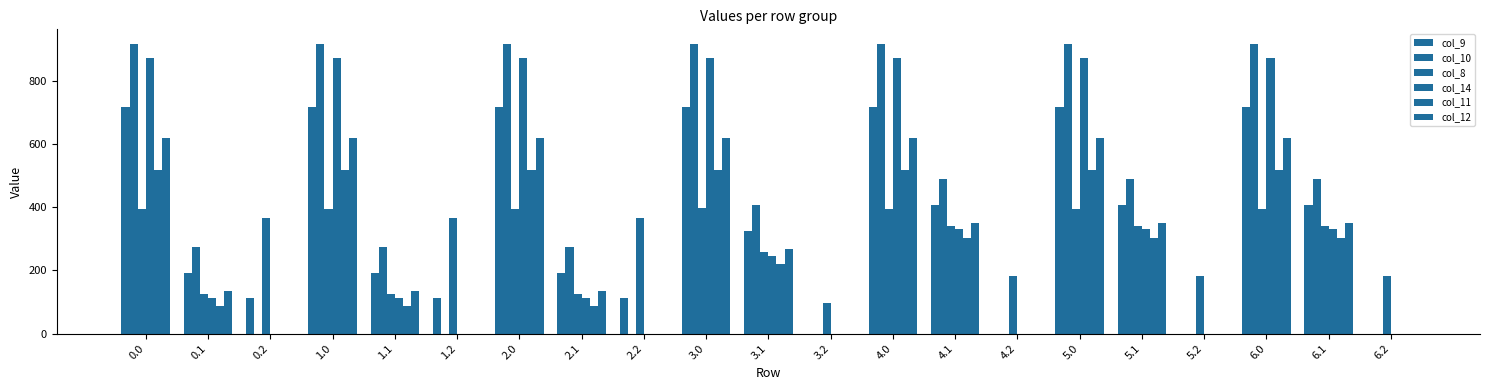

Between 5.0 and 2.1, which is larger?

5.0